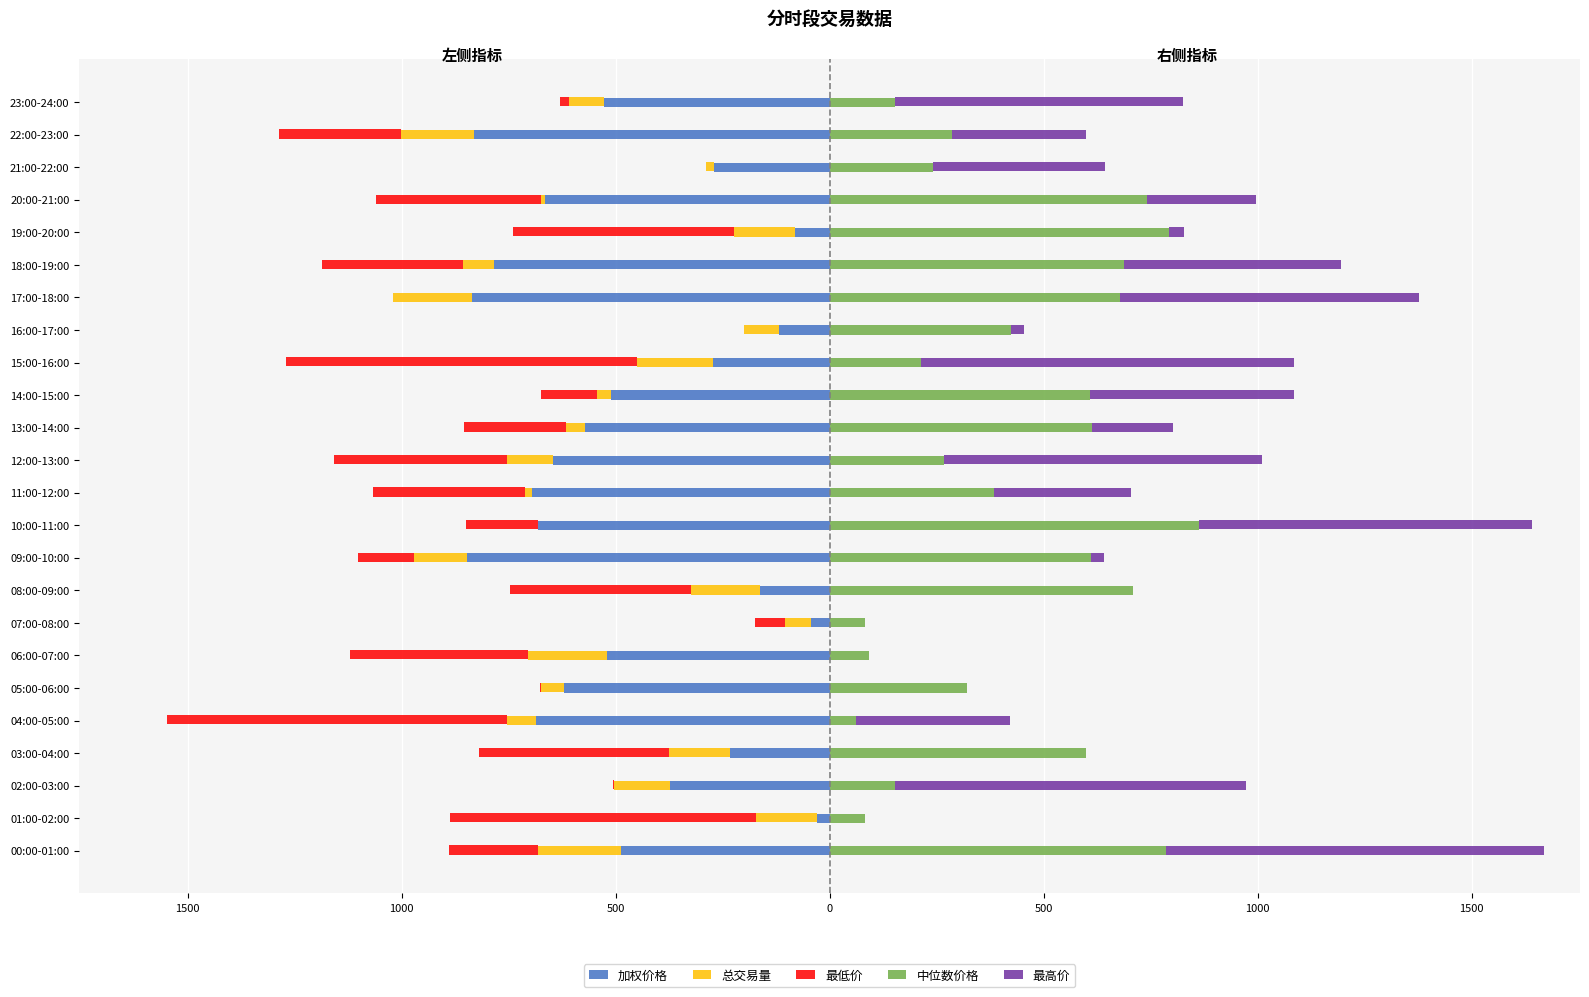

At how many categories does at least one series exceed -146?

24